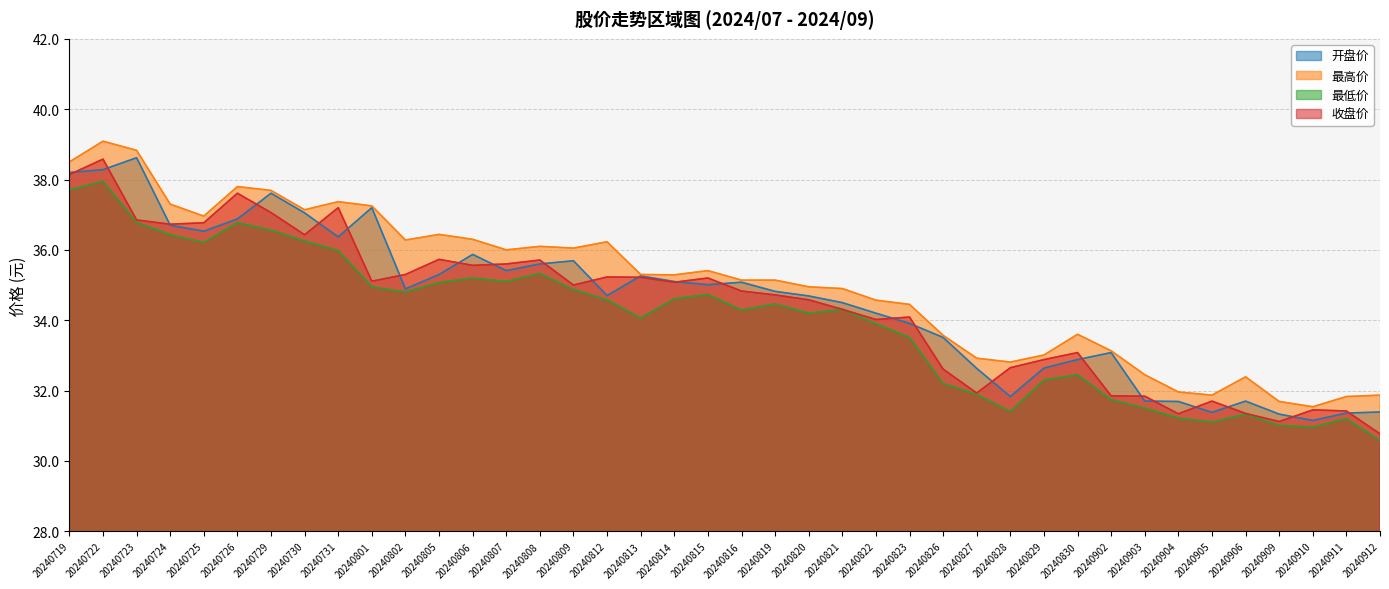

What is the difference between the 开盘价 values at 20240814 and 20240809?

0.6